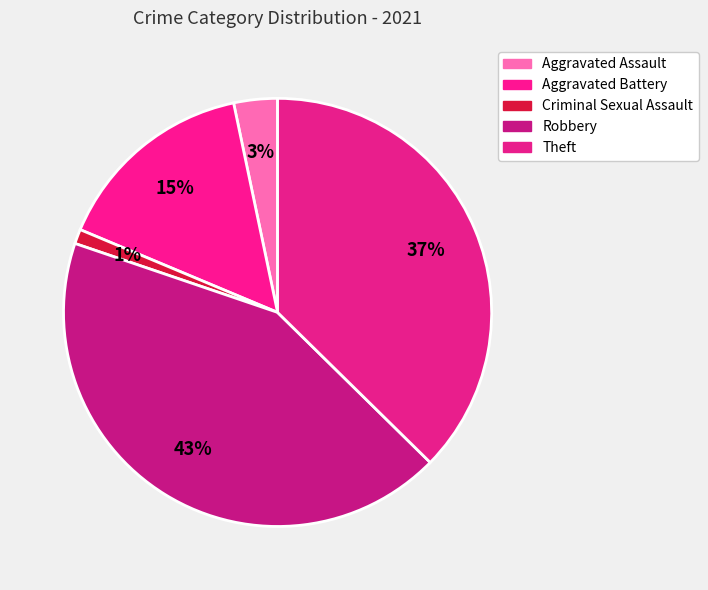

Count the number of slices in the pie.

5